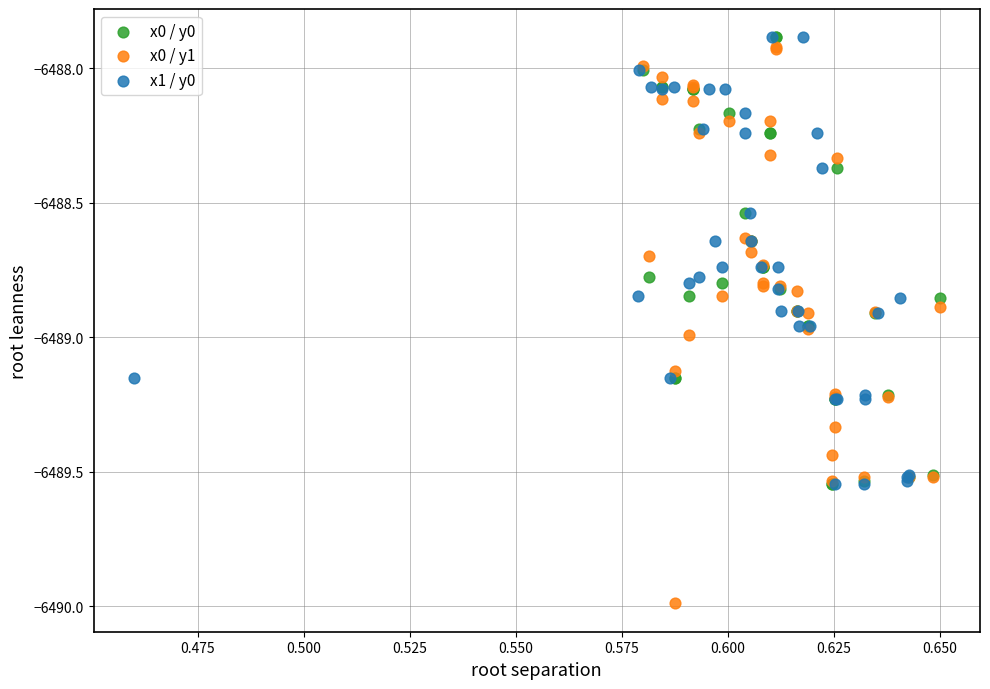

What are all the series names shown in the legend?

x0 / y0, x0 / y1, x1 / y0